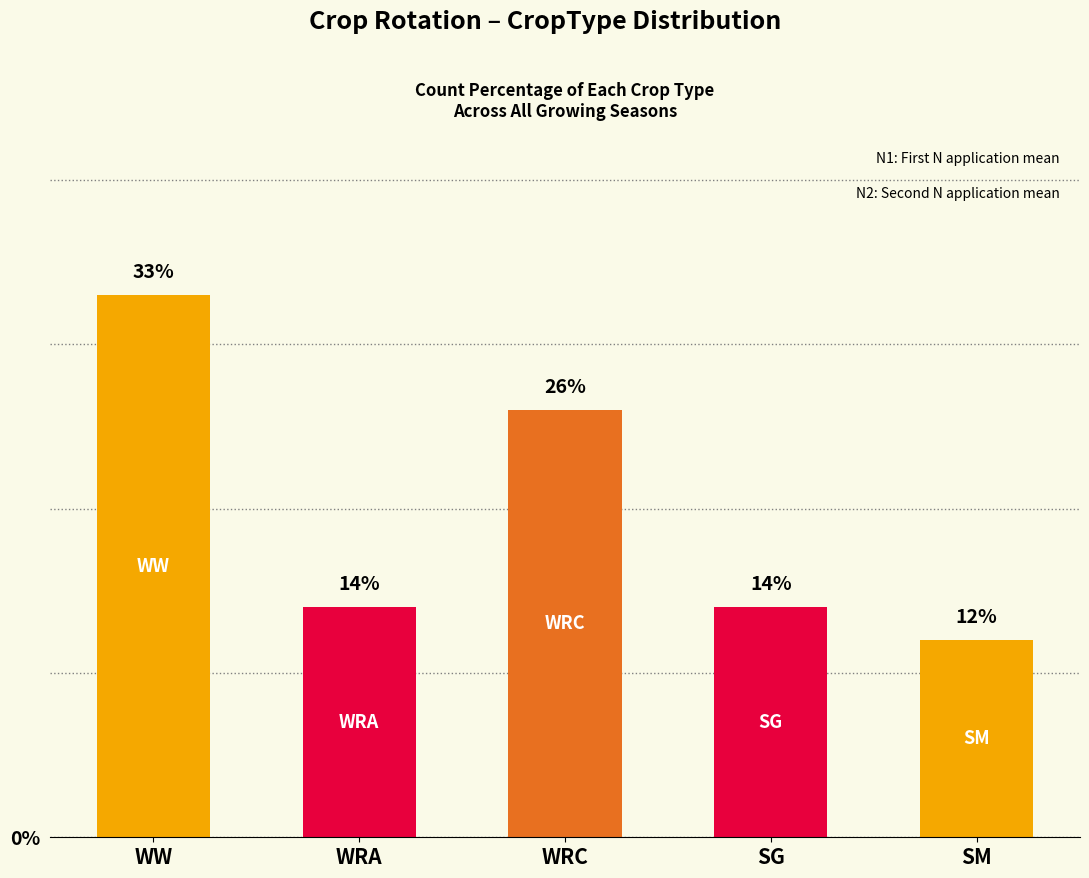

What is the change in value from WW to WRC?

-7